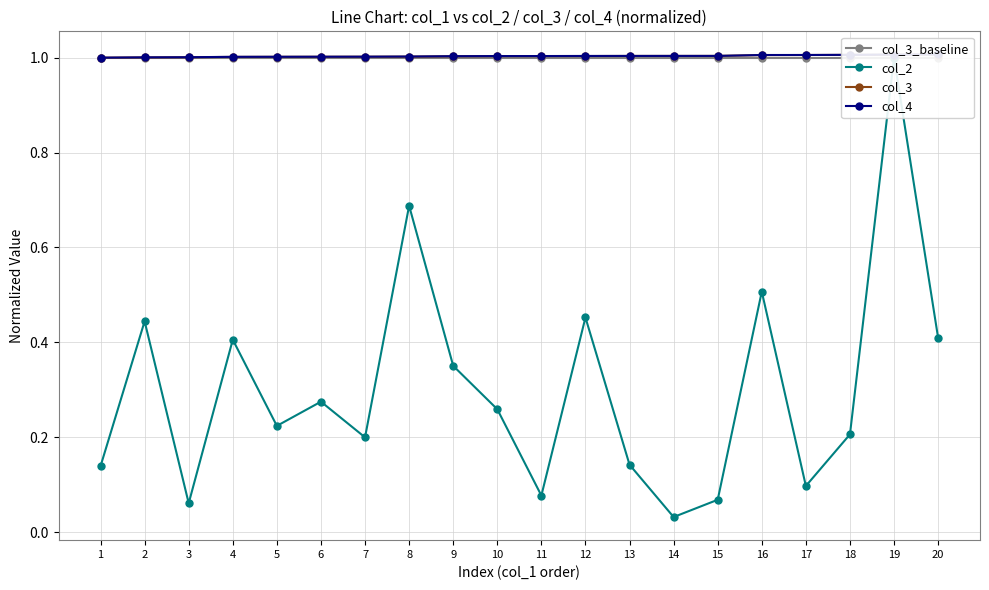

What is the sum of all col_3 values?

20.1